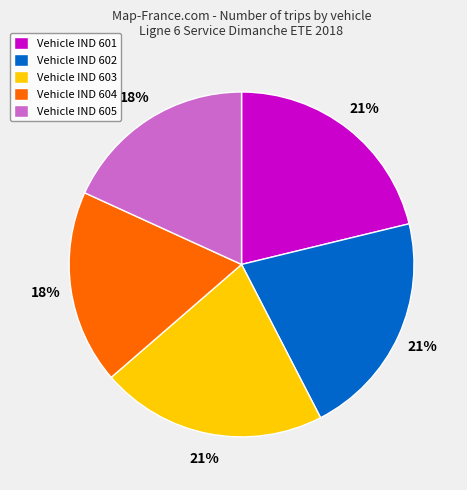

To the nearest percent, what is the average slice percentage?

20%